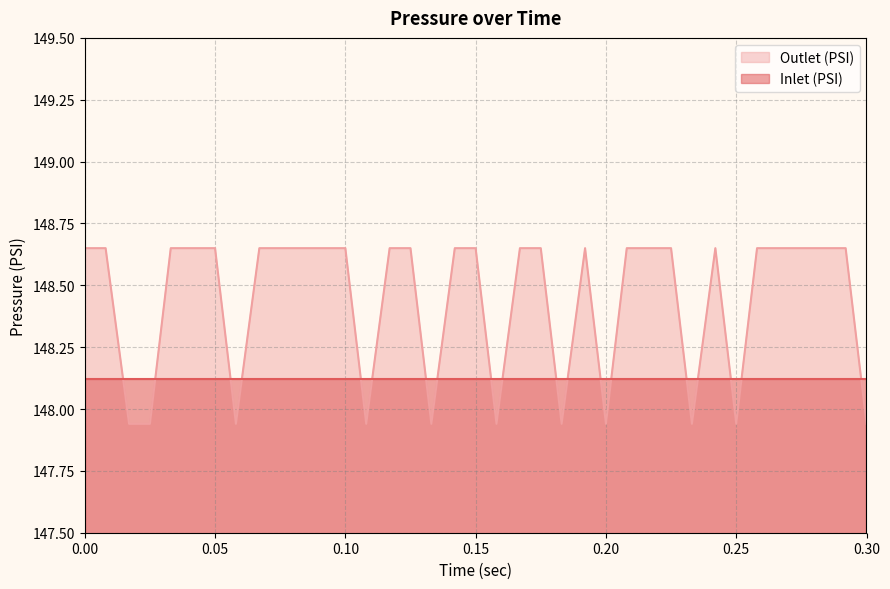

The chart shows a value of 148.7 at 0.208. True or false?

True